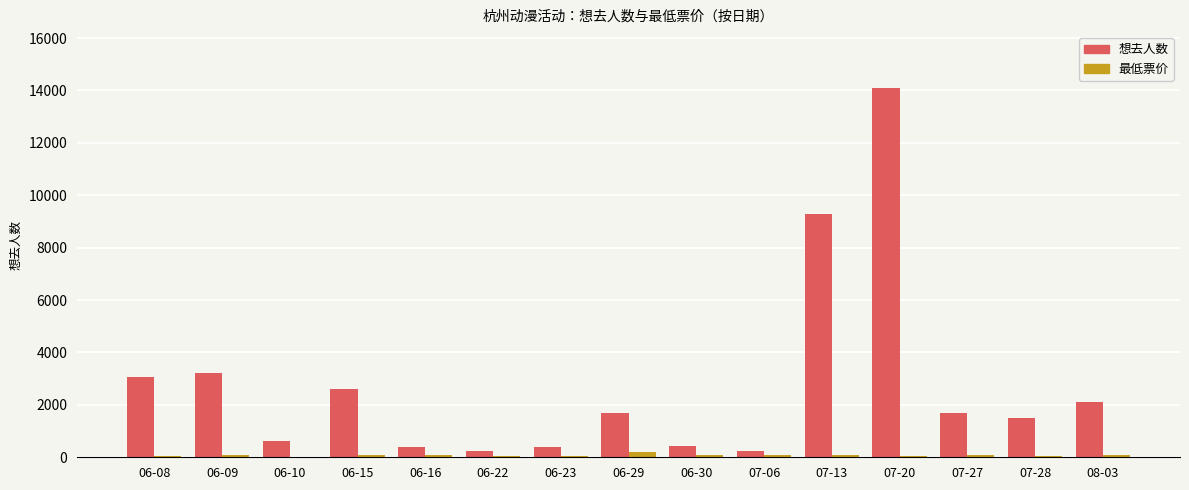

Are the bars horizontal?

No